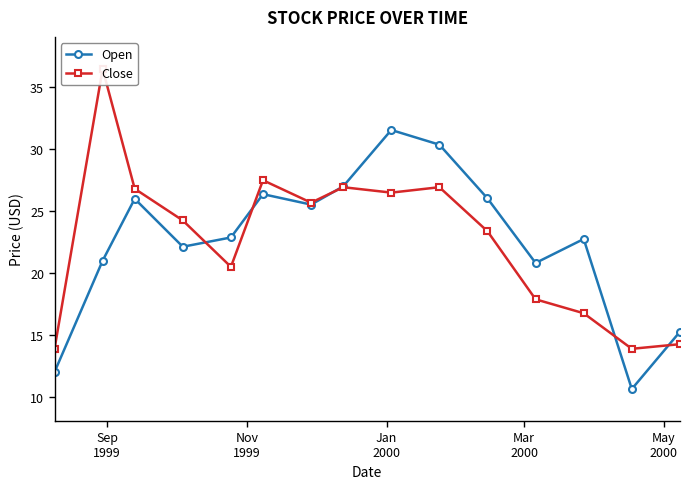

How many interior local peaks does the Open series have?

4